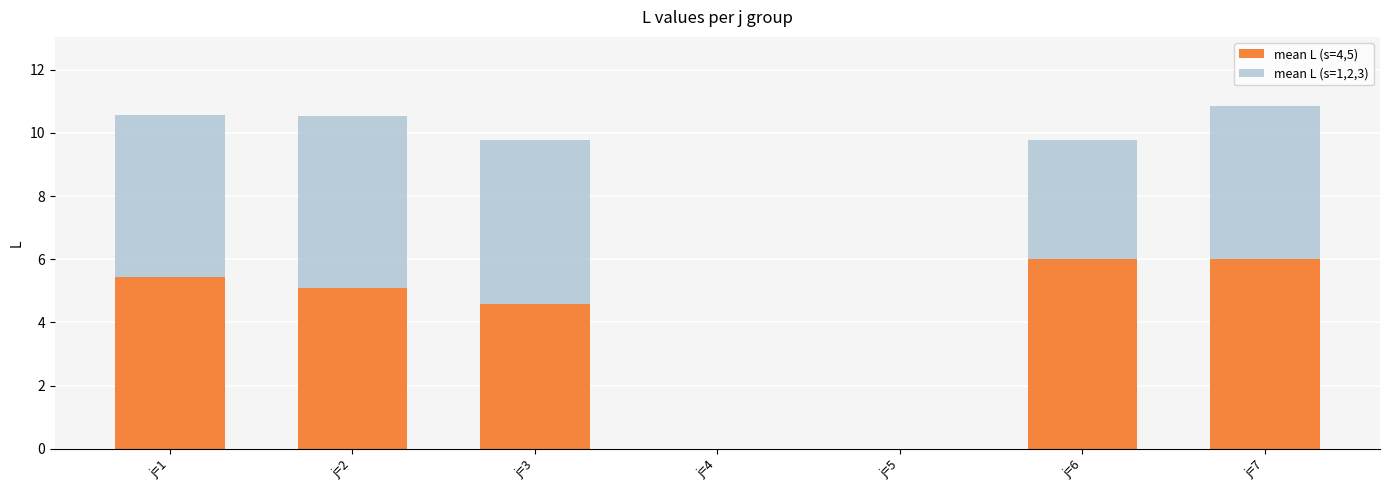

What is the difference between the maximum and minimum values in the mean L (s=1,2,3) series?

5.4